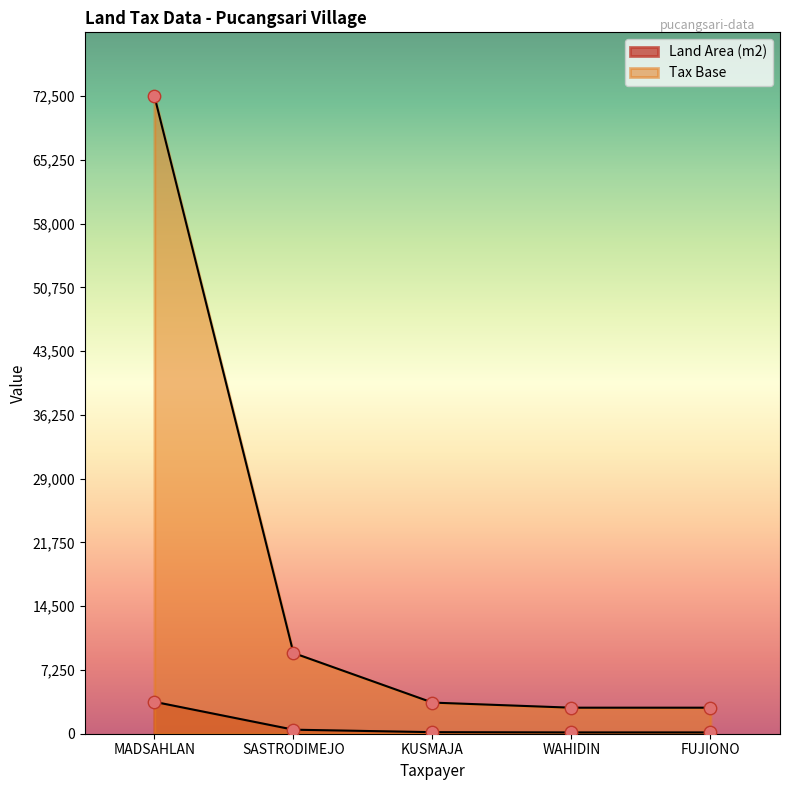

What are all the series names shown in the legend?

Land Area (m2), Tax Base